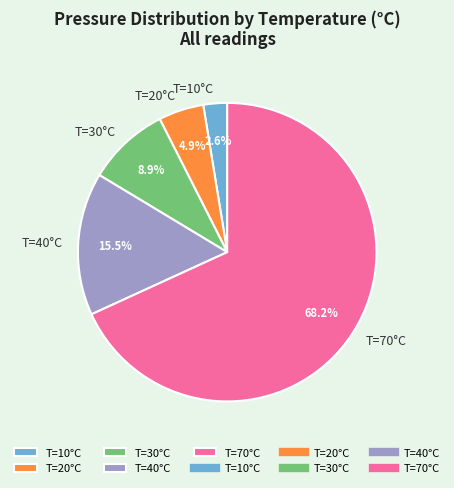

To the nearest percent, what is the average slice percentage?

20%